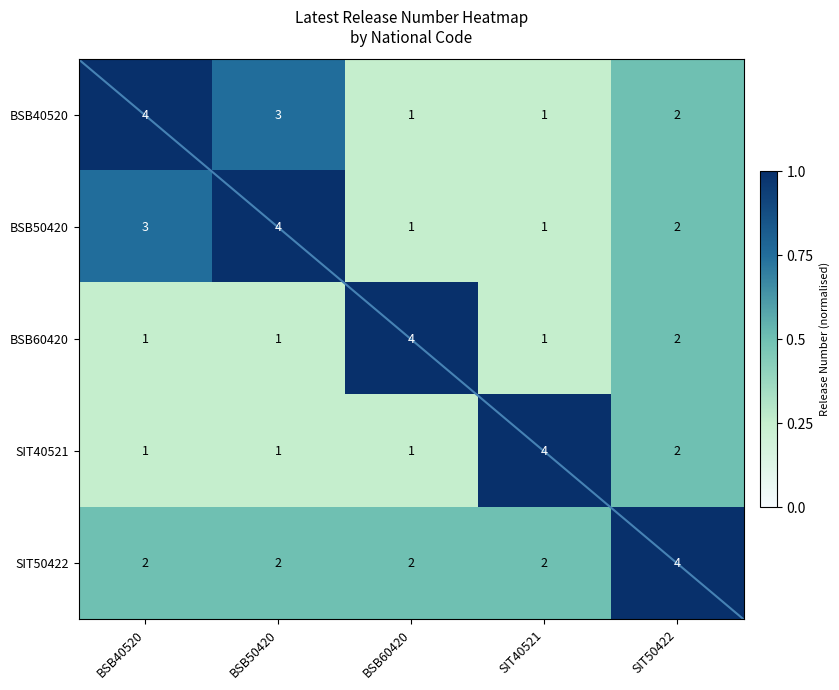

Is it true that SIT40521 equals 1 at BSB40520?

True